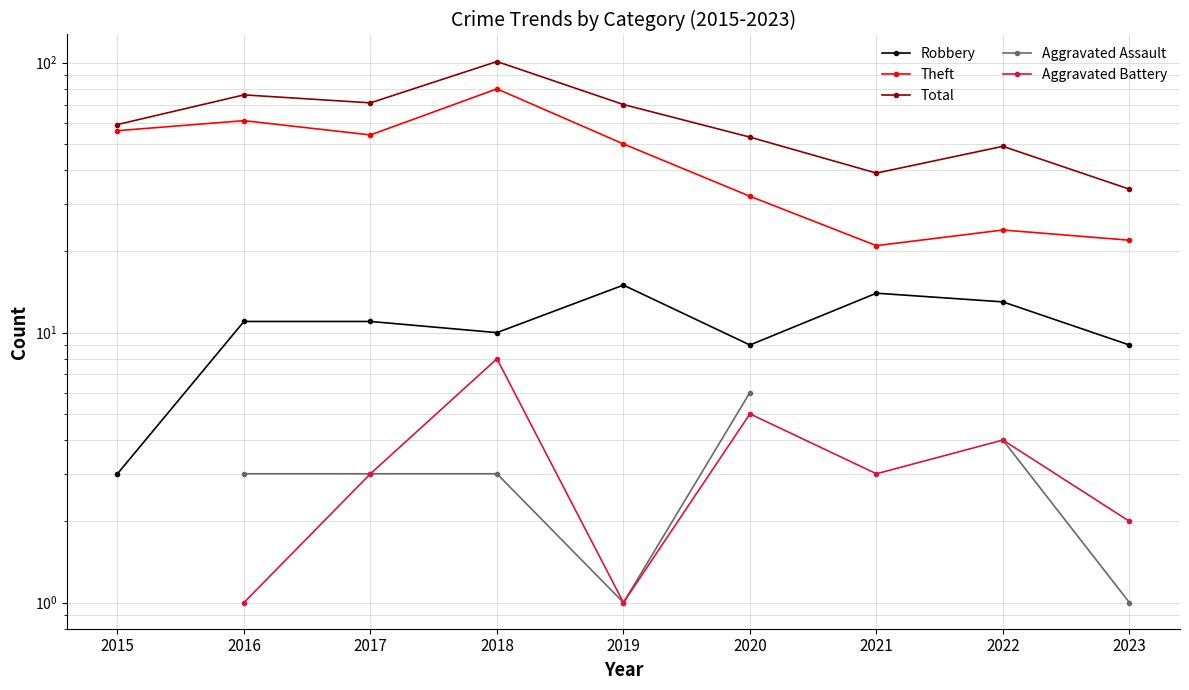

How many interior local valleys does the Aggravated Battery series have?

2